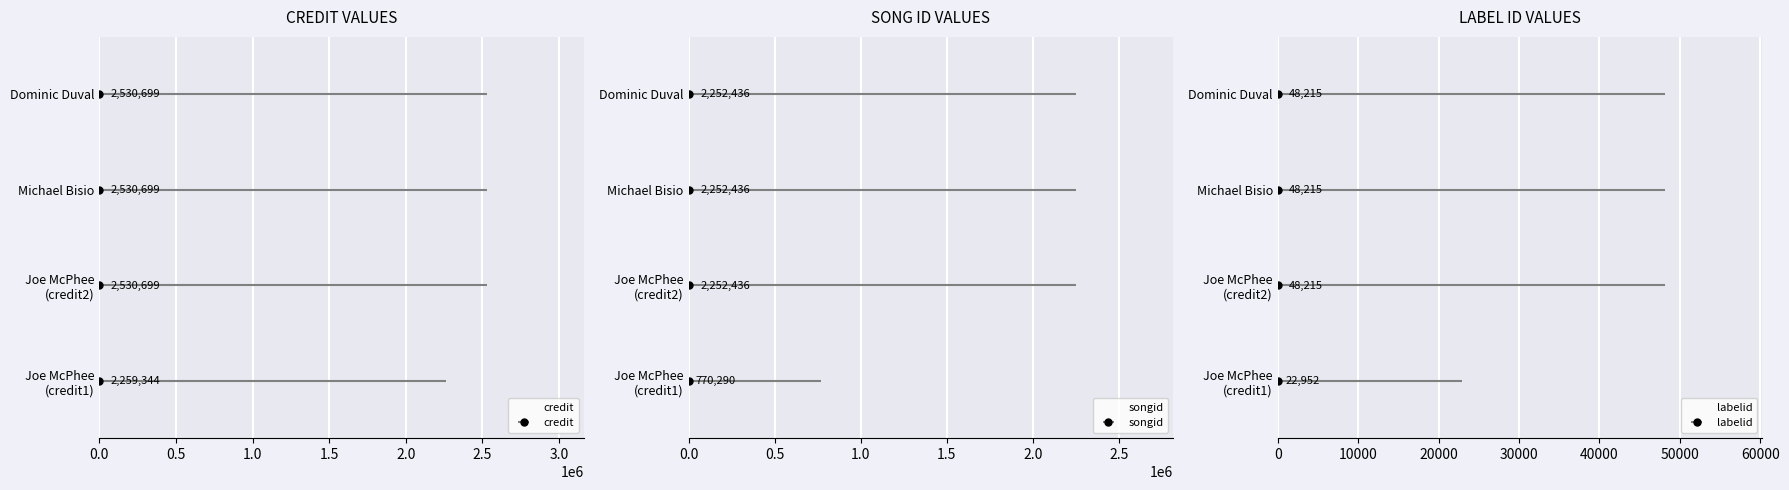

What are all the series names shown in the legend?

credit, songid, labelid